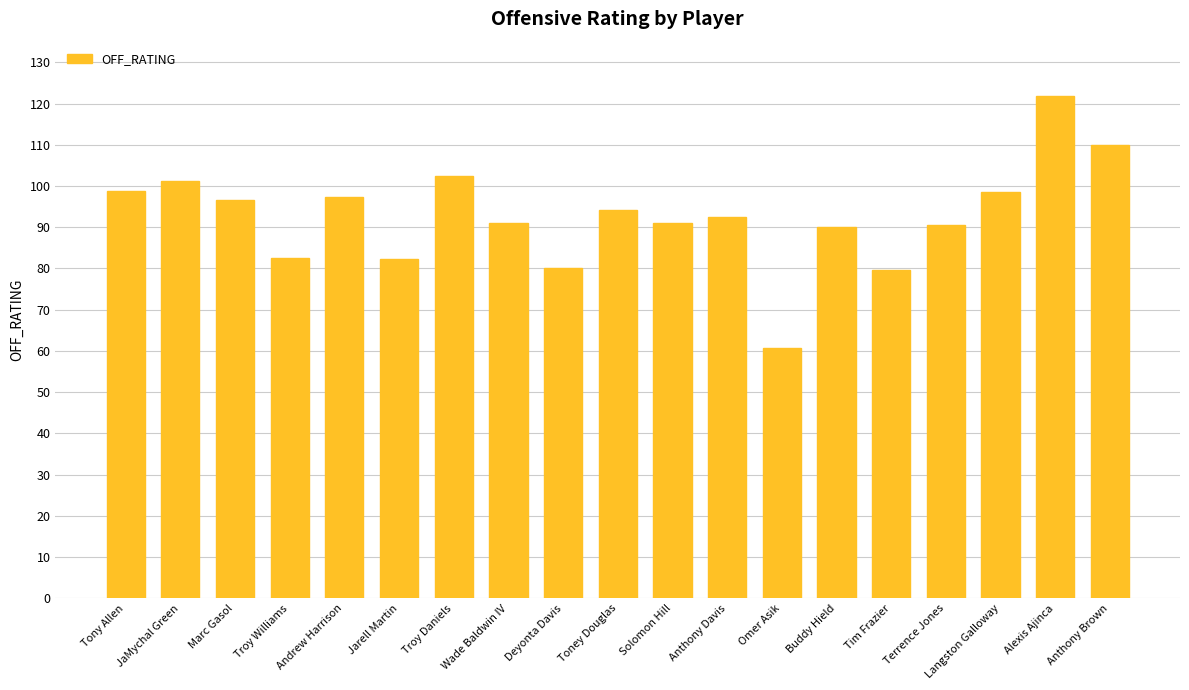

What is the sum of all values?

1760.6